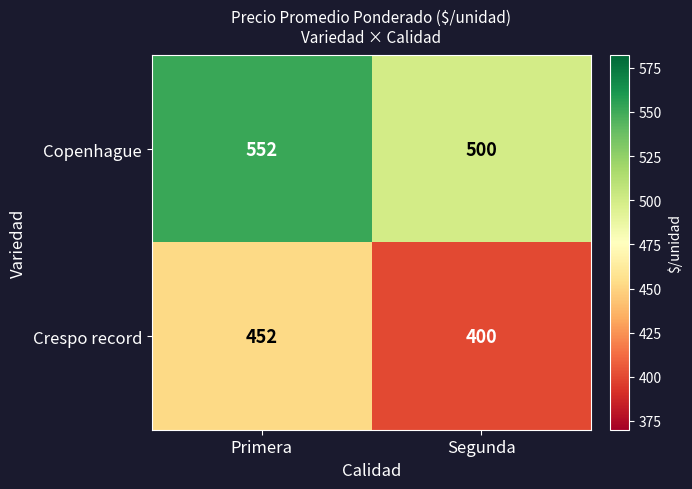

Rank the series by their maximum value, from lowest to highest.

Crespo record, Copenhague